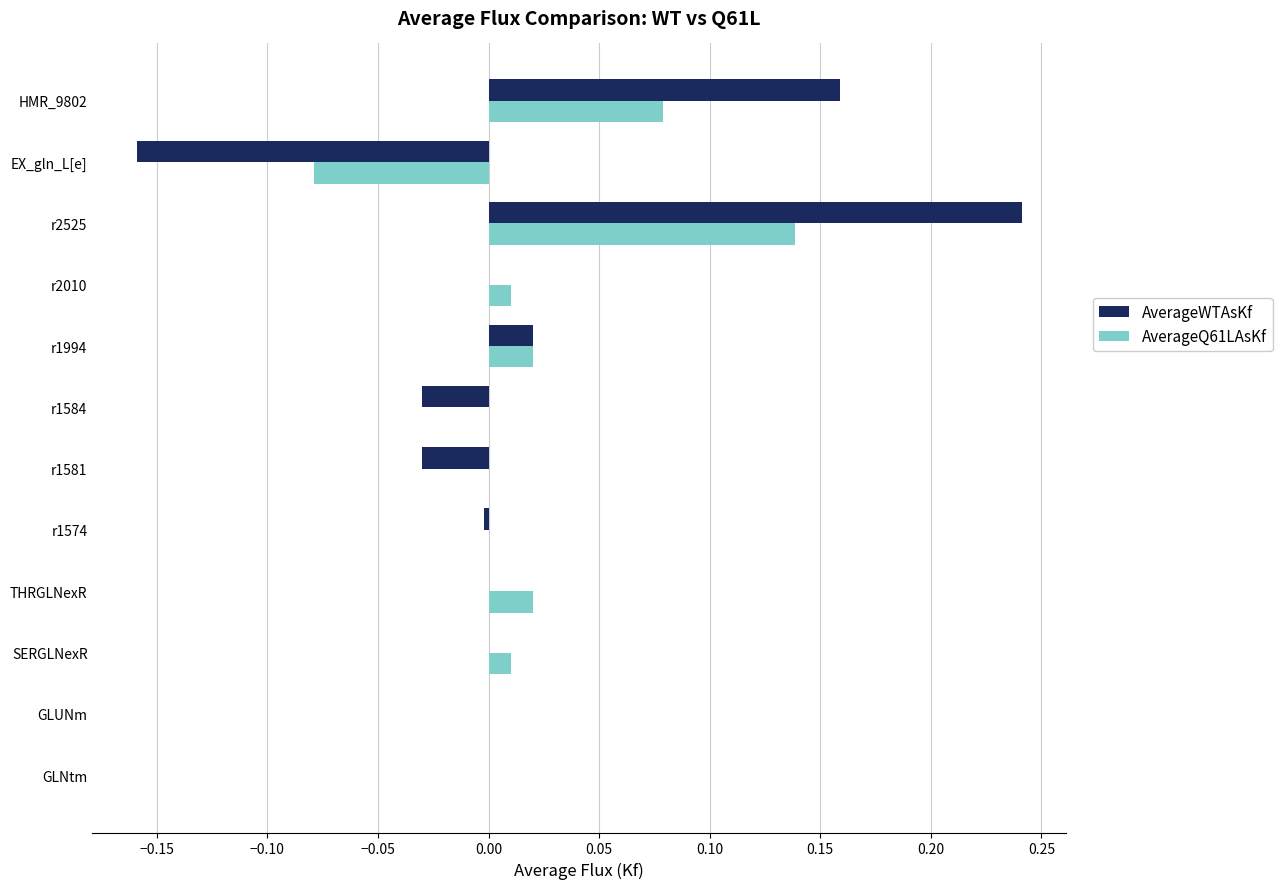

Between GLNtm and HMR_9802, which series saw the biggest shift?

AverageWTAsKf